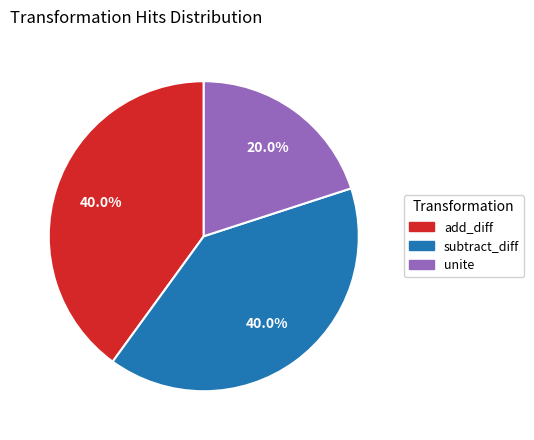

What percentage is NOT represented by add_diff?

60.0%